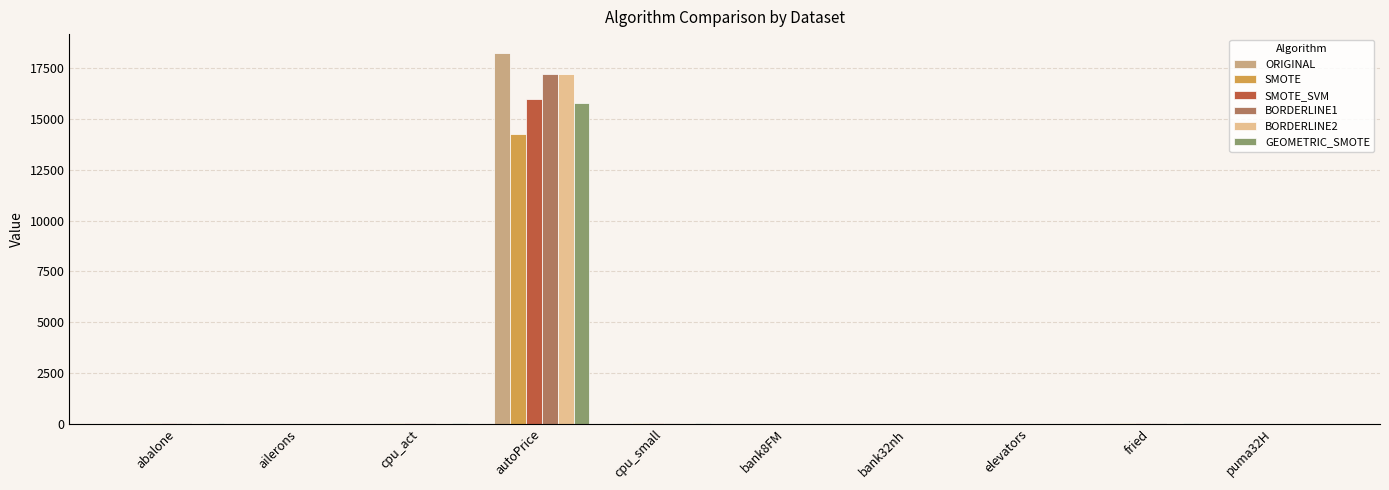

What is the average value of the BORDERLINE2 series?

1730.5